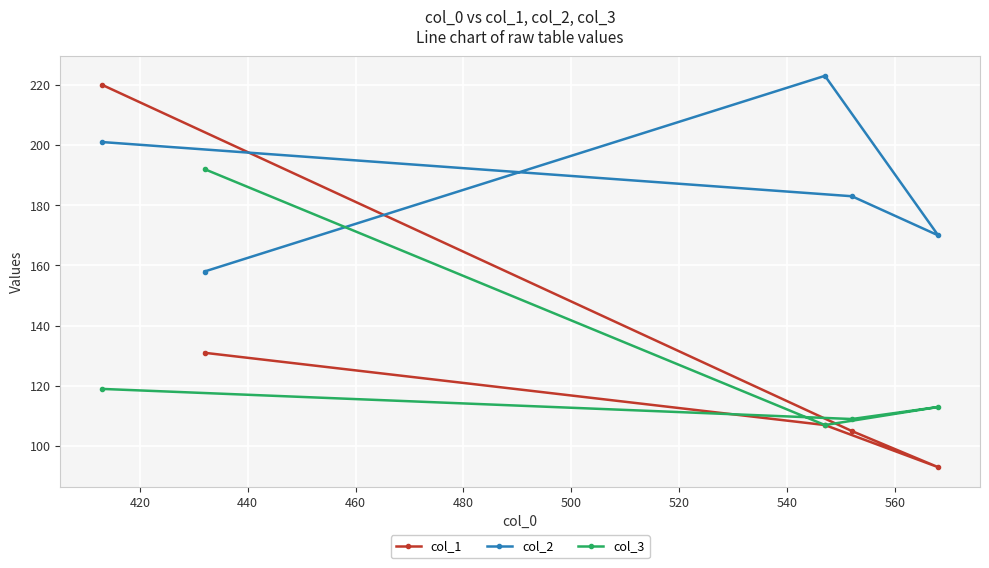

Which series has the largest total across all categories?

col_2